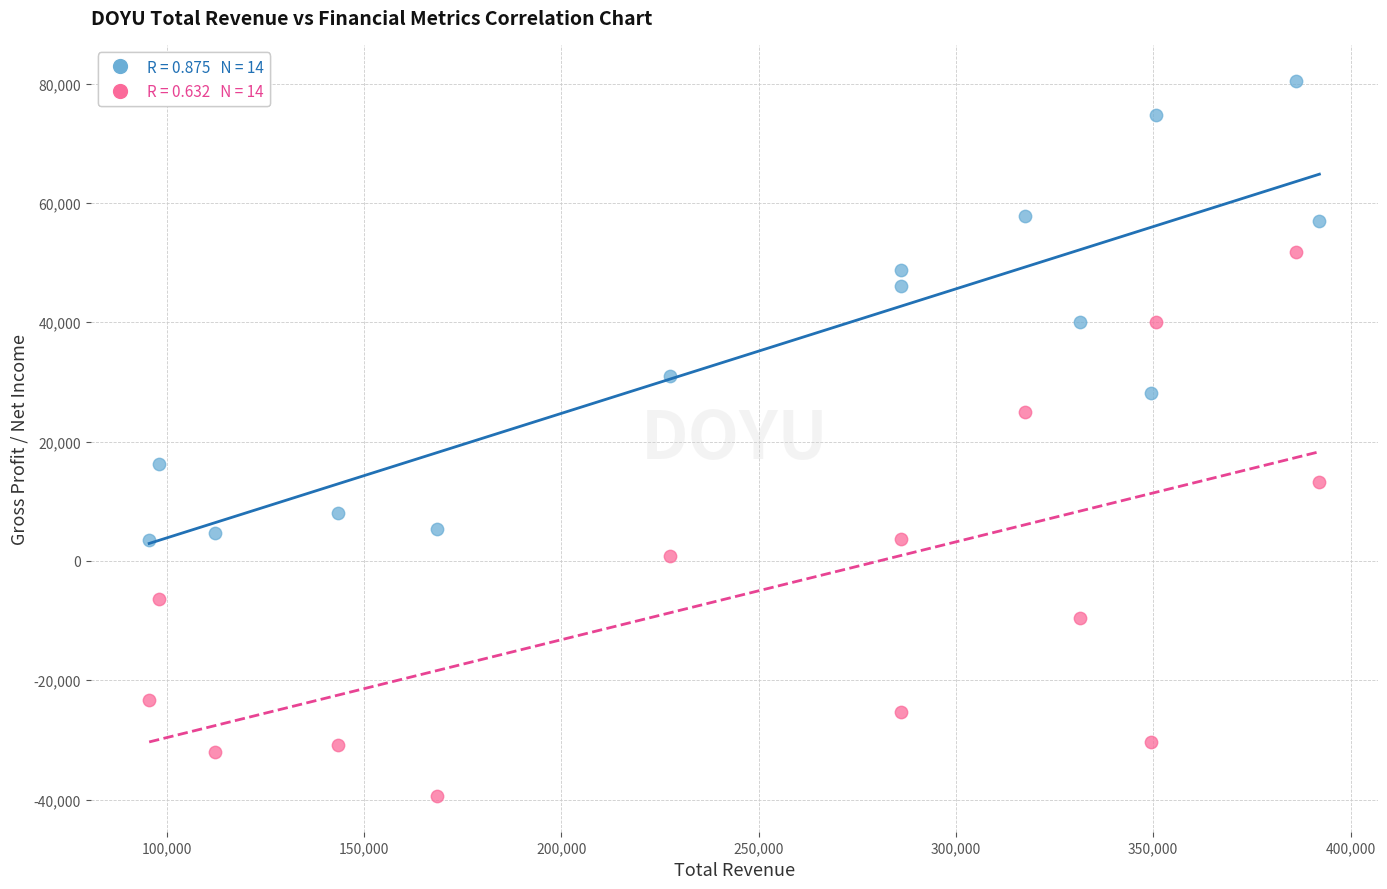

Across all data points, what is the range of X values (max minus min)?

296500